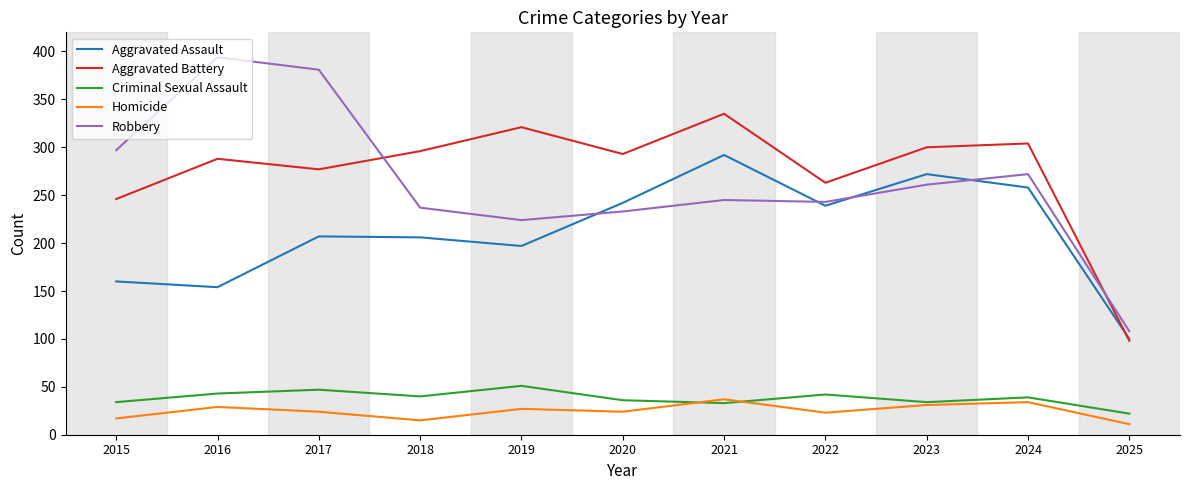

In Criminal Sexual Assault, how many points are lower than both neighbors (excluding endpoints)?

3